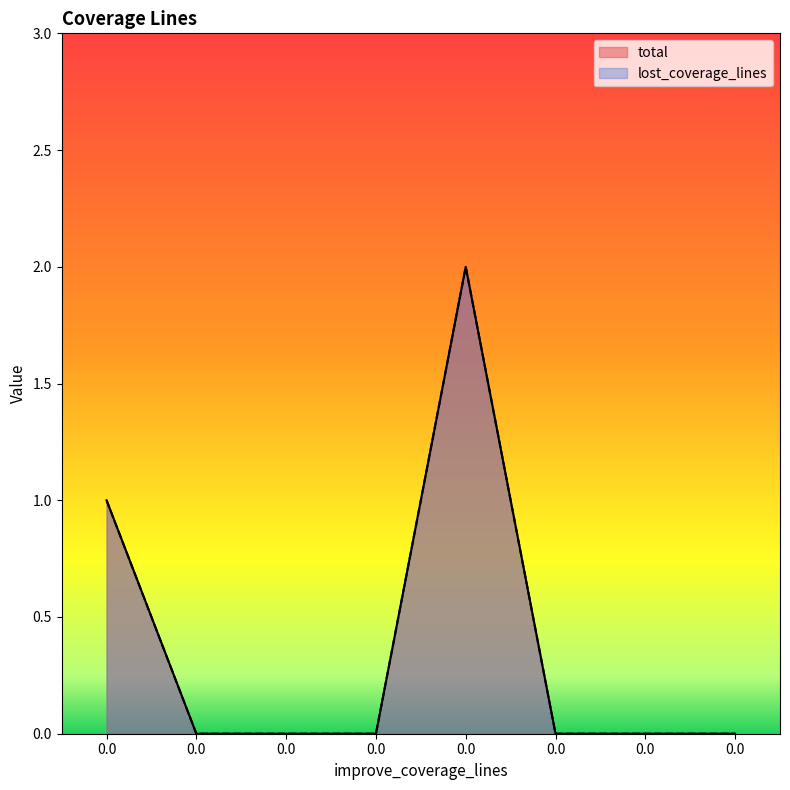

Reading left to right, list all the values displayed in this chart.

total: 1	0	0	0	2	0	0	0
lost_coverage_lines: 1	0	0	0	2	0	0	0